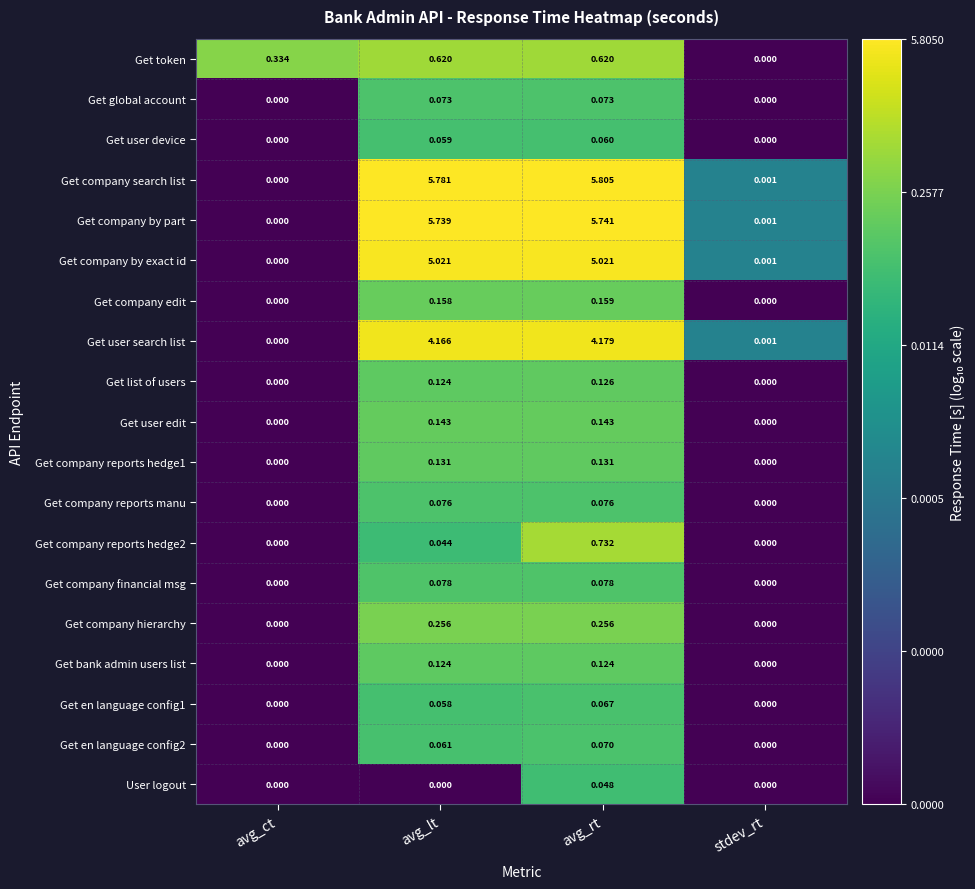

Which series has the largest total across all categories?

Get company search list